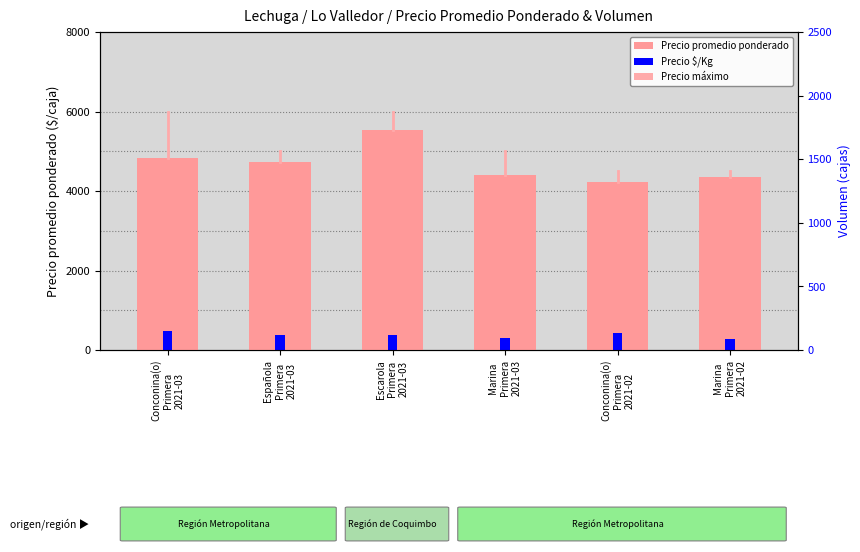

Which series has the largest total across all categories?

Precio promedio ponderado